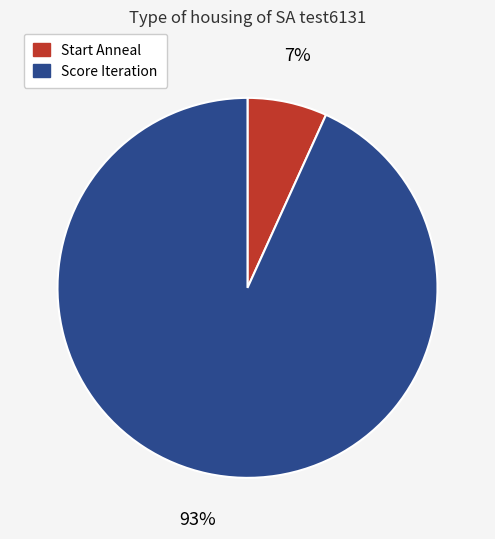

To the nearest percent, what is the difference between the Score Iteration and Start Anneal slice percentages?

86%